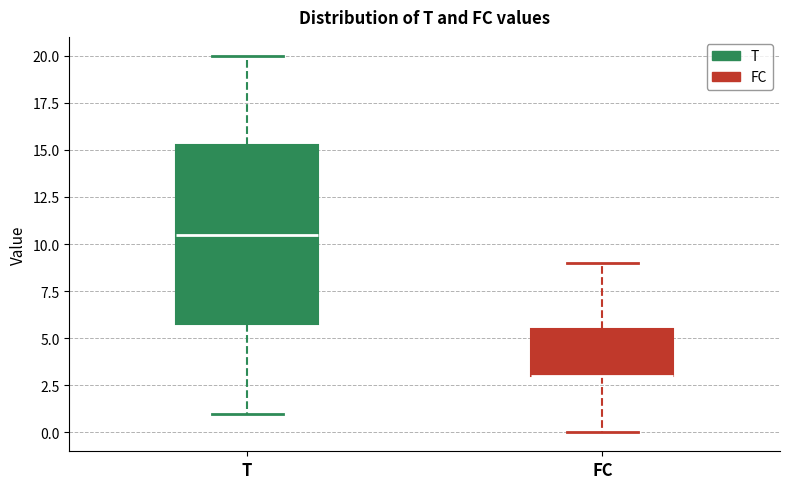

Where is the lower edge of the box for FC on the y-axis? The values are not printed on the chart, so give them approximately, as read against the axis.

3.0